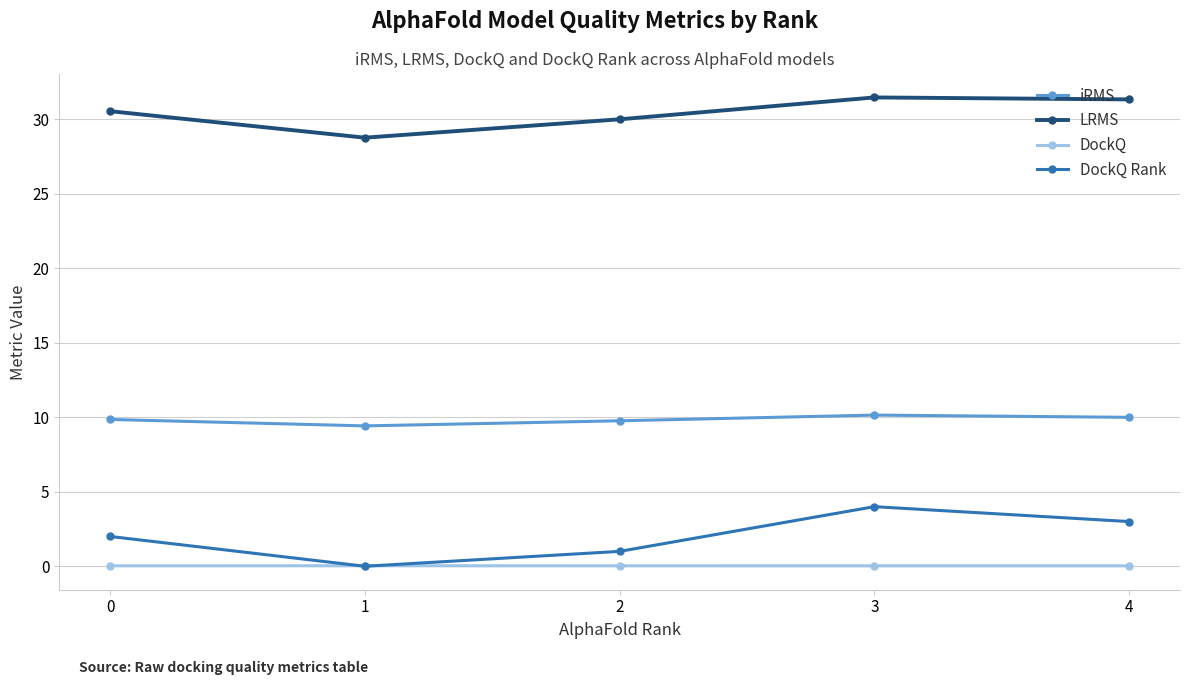

Which series has the largest range (max minus min)?

DockQ Rank